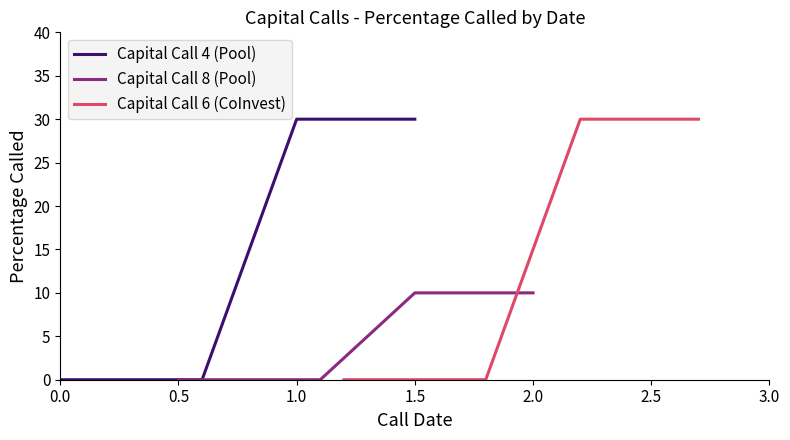

Which series has the largest range (max minus min)?

Capital Call 4 (Pool)